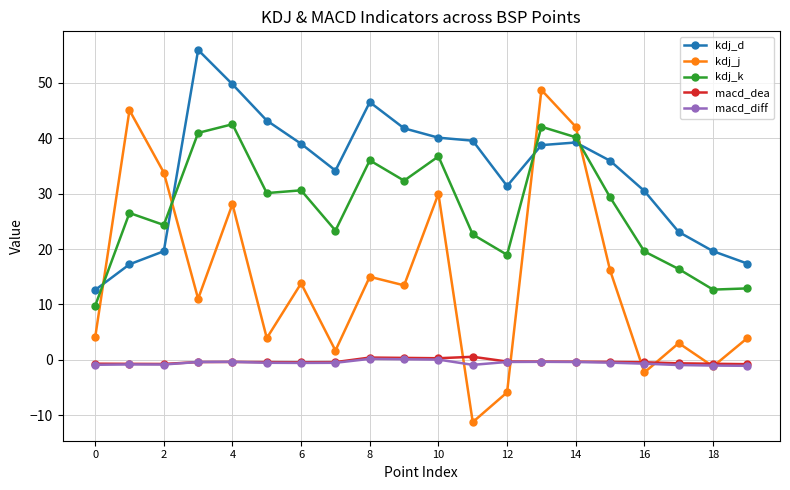

Which series has the widest spread of values?

kdj_j